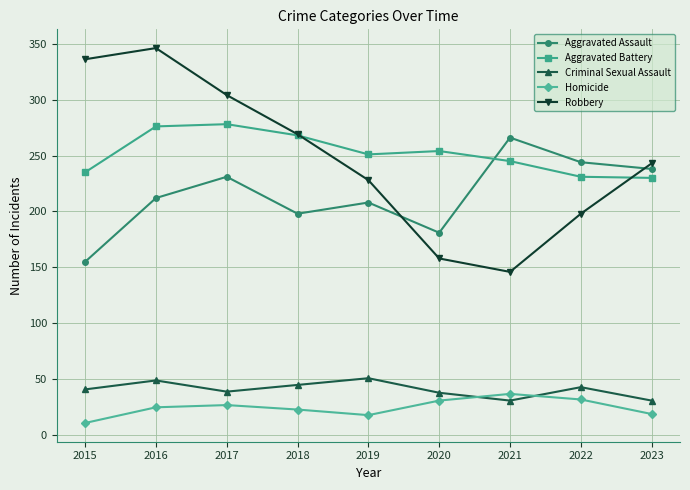

Read the Homicide value at 2023, to the nearest 5.

20